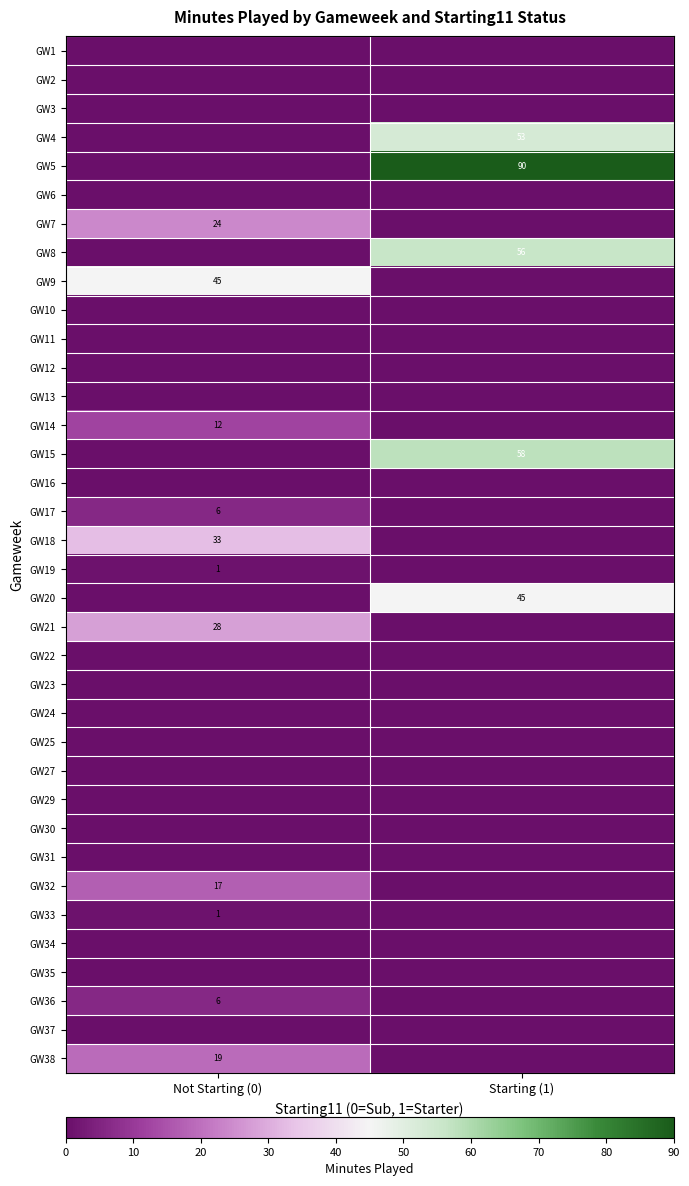

The GW2 series shows 0 at Starting (1). True or false?

True